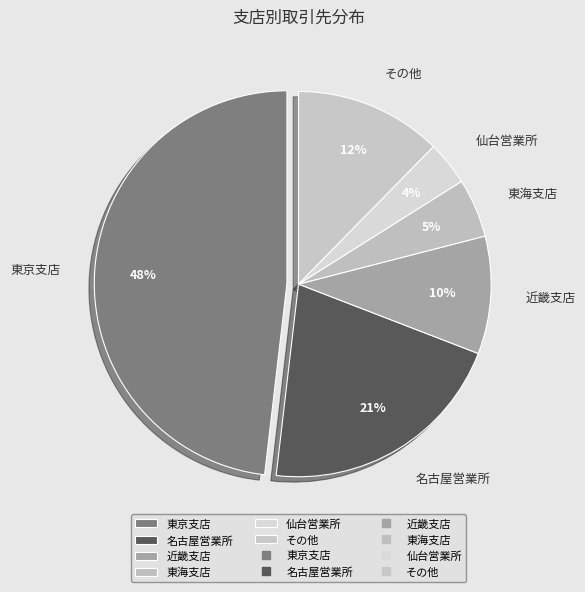

To the nearest percent, what is the difference between the 東海支店 and 仙台営業所 slice percentages?

1%